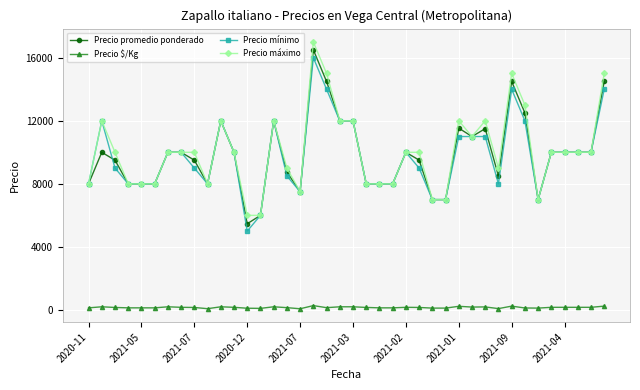

True or false: Precio $/Kg has more than 2 interior local peaks.

True